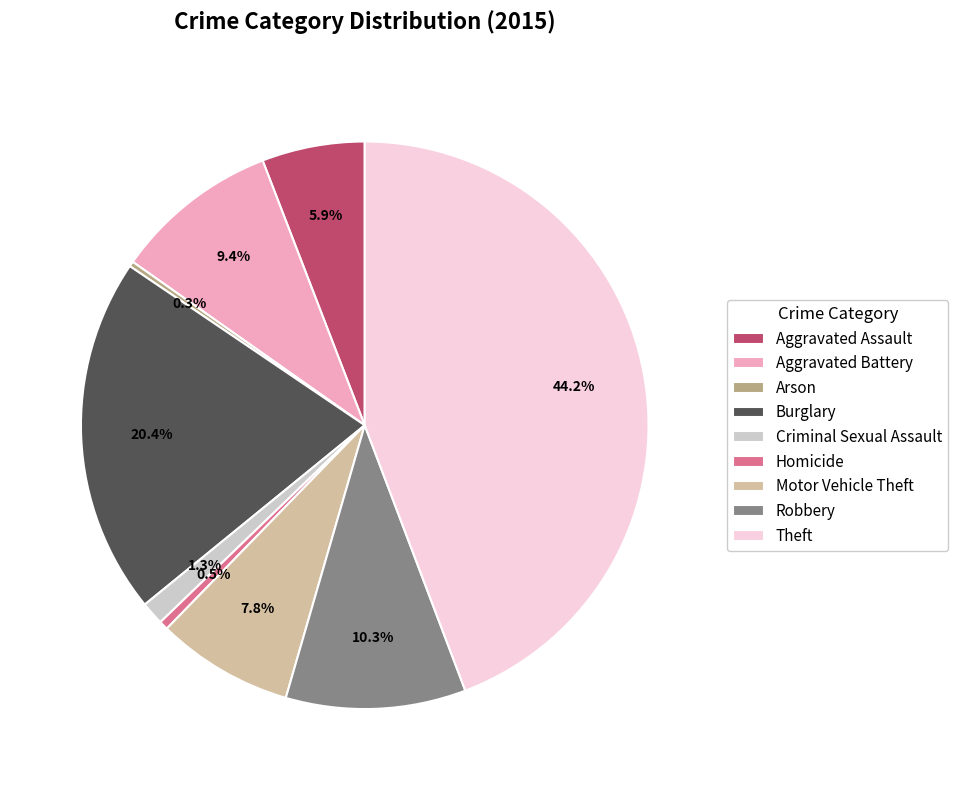

Approximately how many times larger is the value at Aggravated Assault compared to Homicide?

11.4